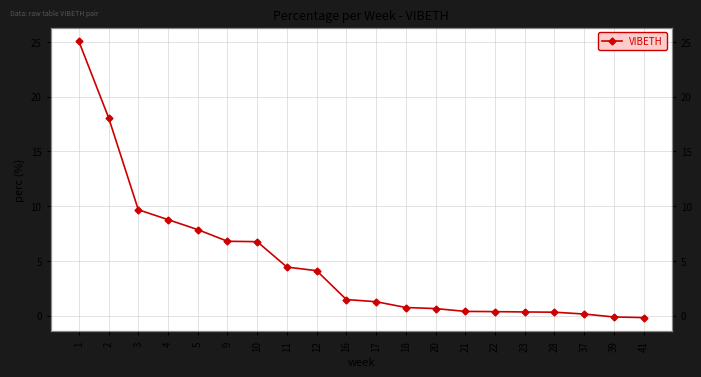

What is the minimum value shown in the chart?

-0.2